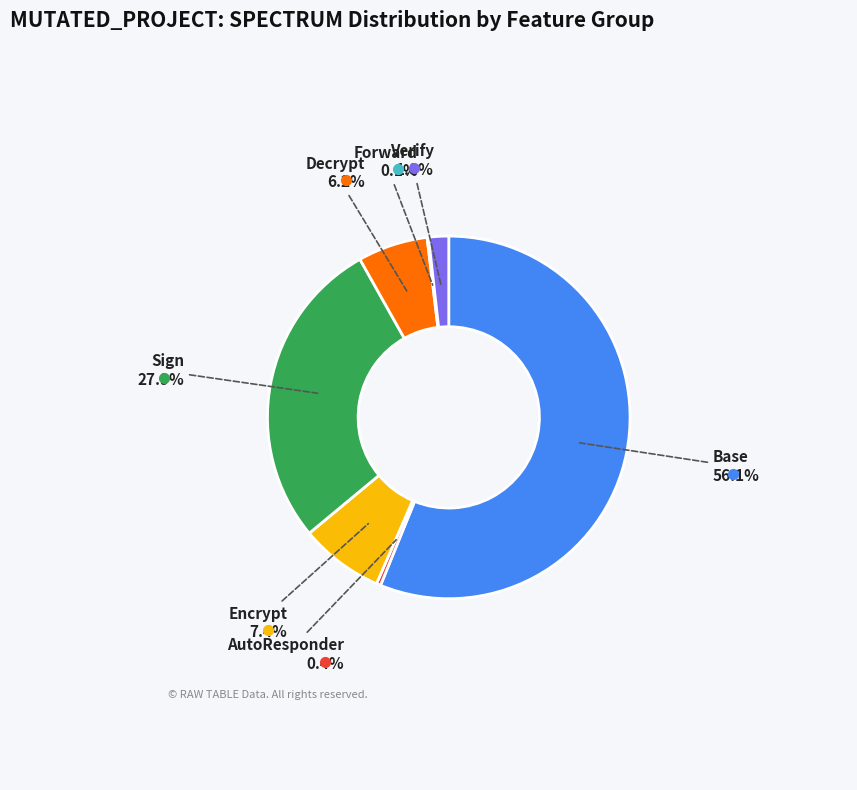

Is there a majority slice in this chart?

Yes